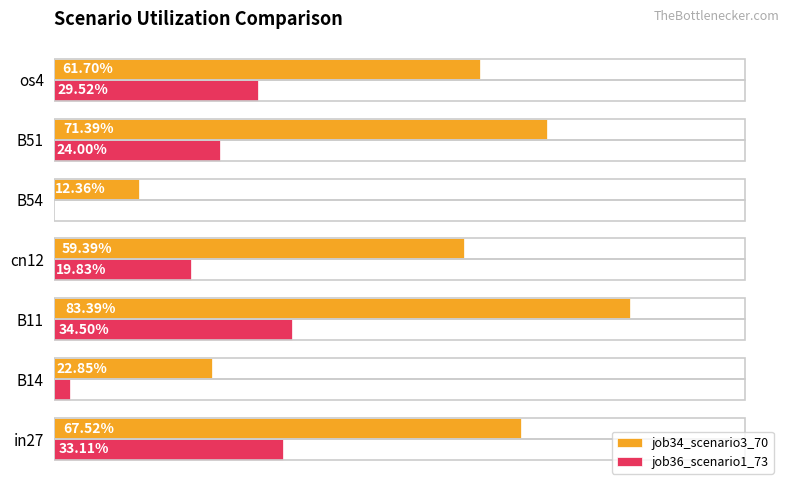

Which series has the largest total across all categories?

job34_scenario3_70